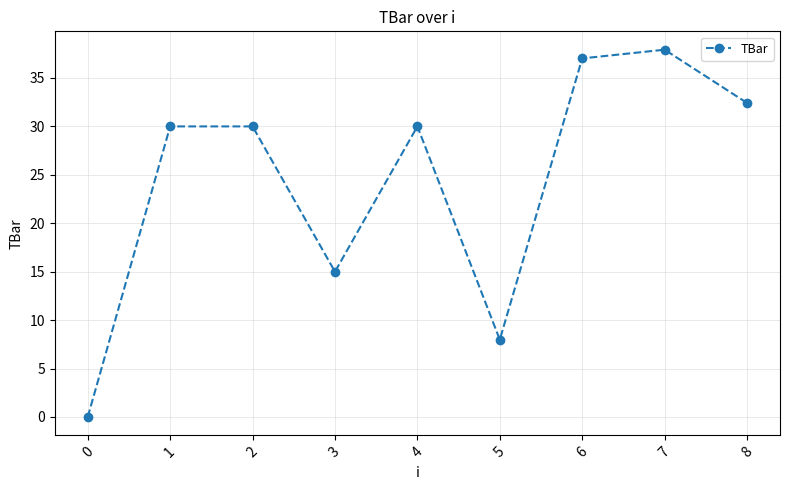

At which label is the value closest to 18?

3